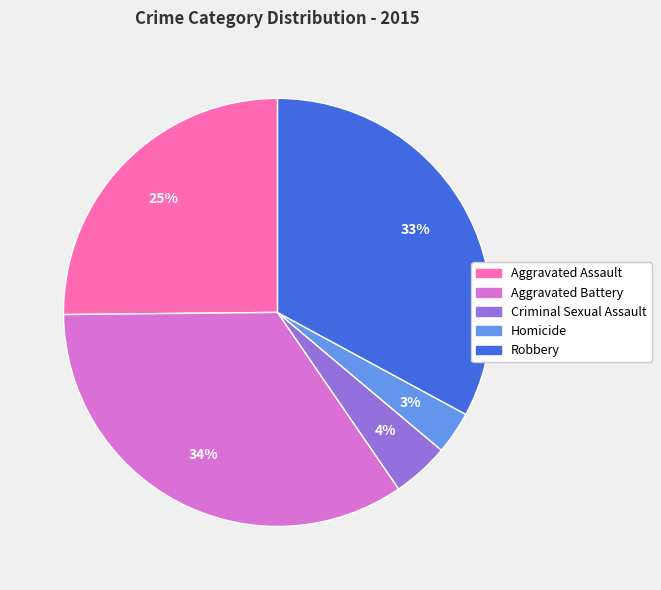

Which has a higher value, Aggravated Assault or Criminal Sexual Assault?

Aggravated Assault